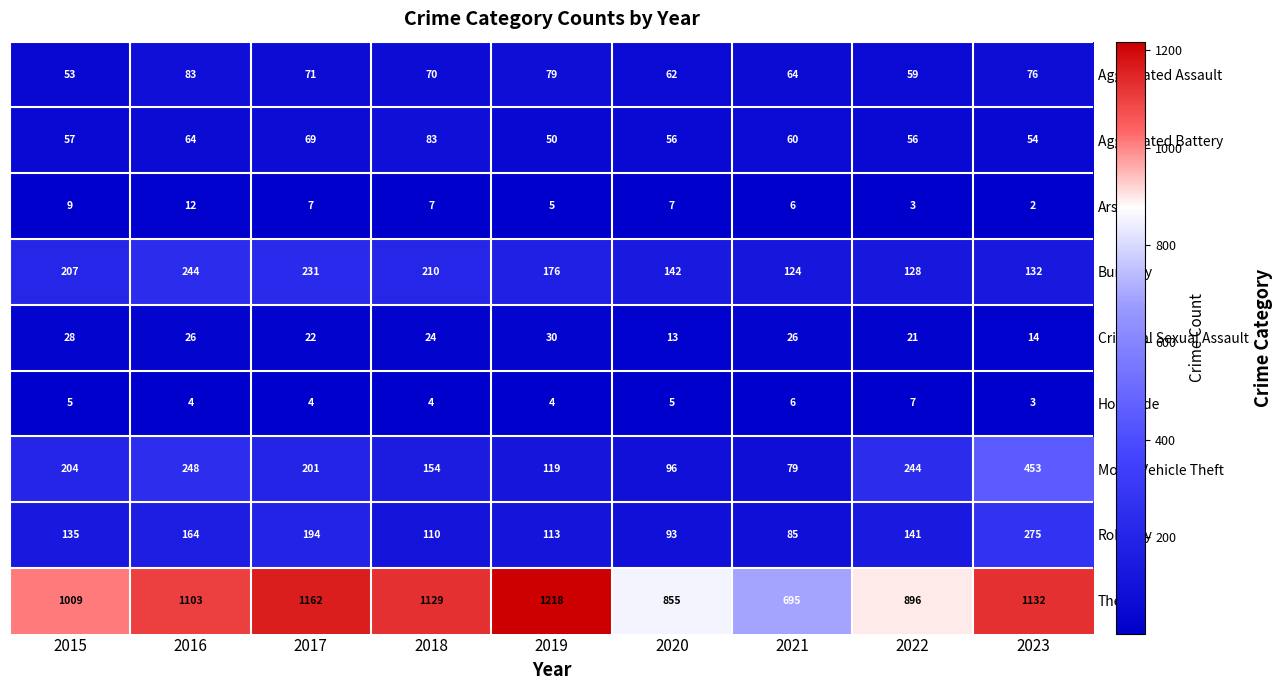

Which label corresponds to the smallest value in the chart?

2023